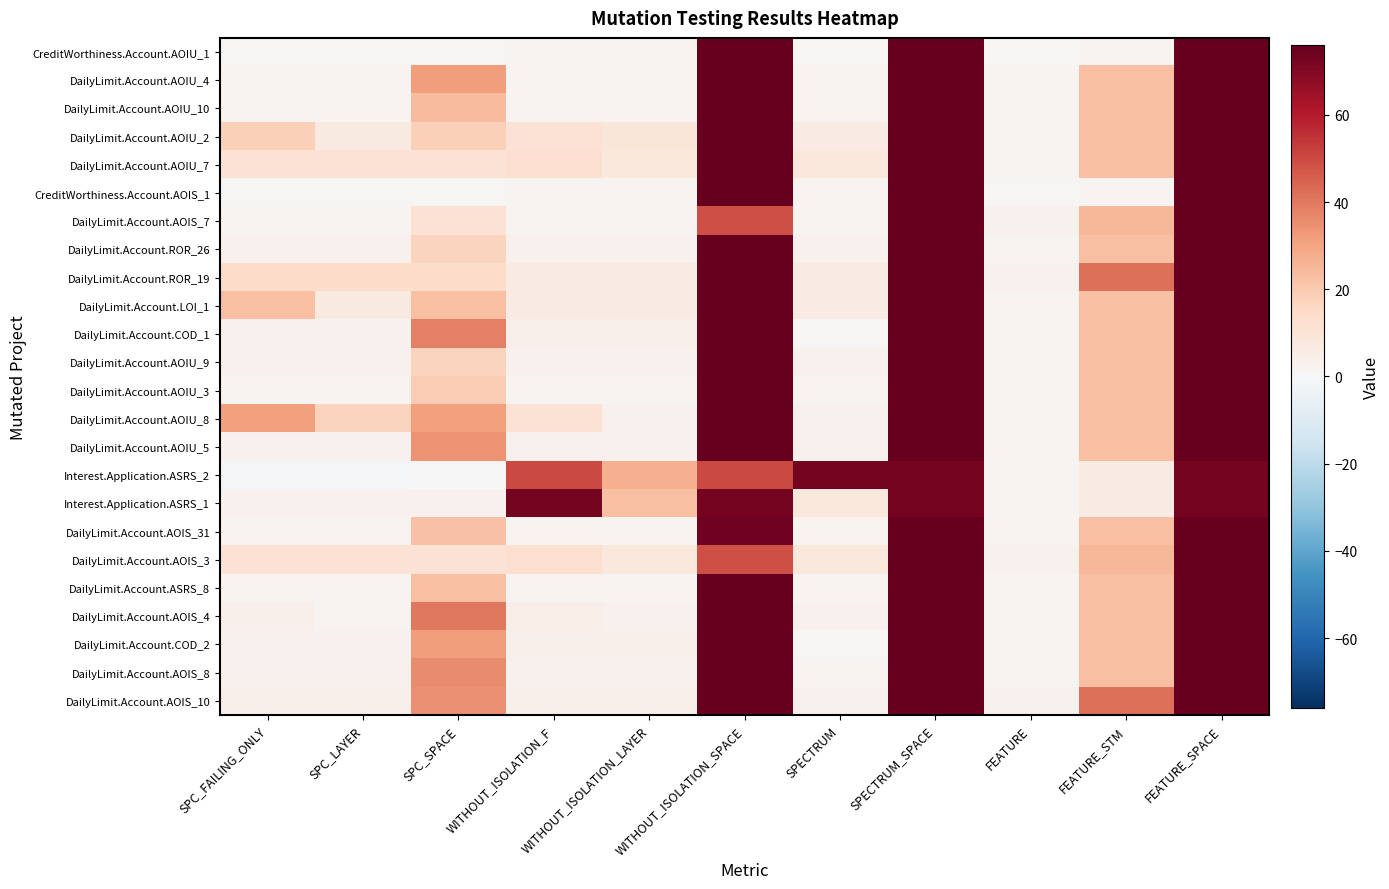

How many data points does each series have?

11